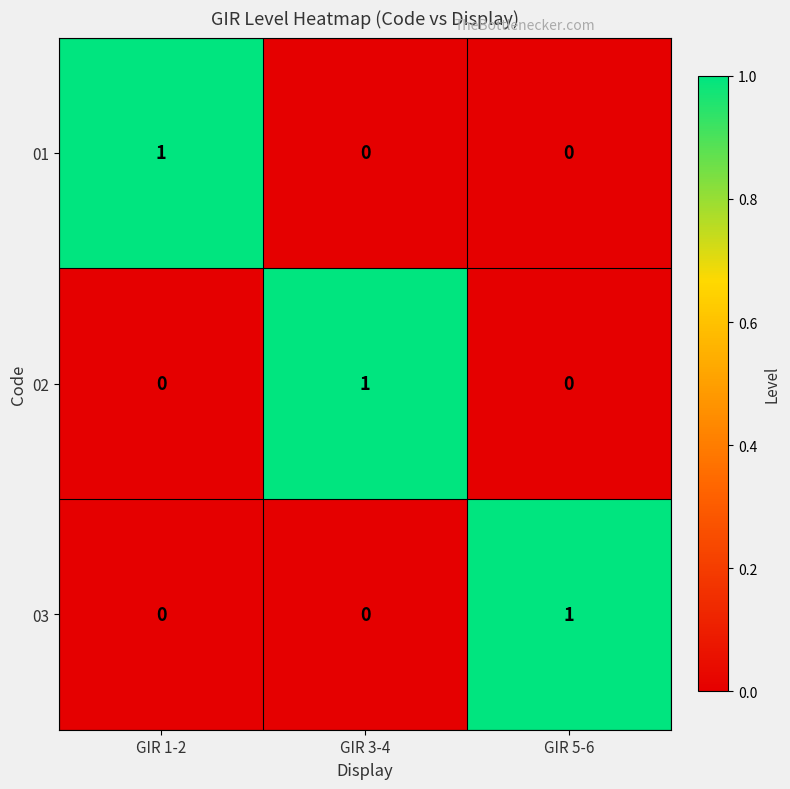

Is it true that 03 equals 1 at GIR 5-6?

True